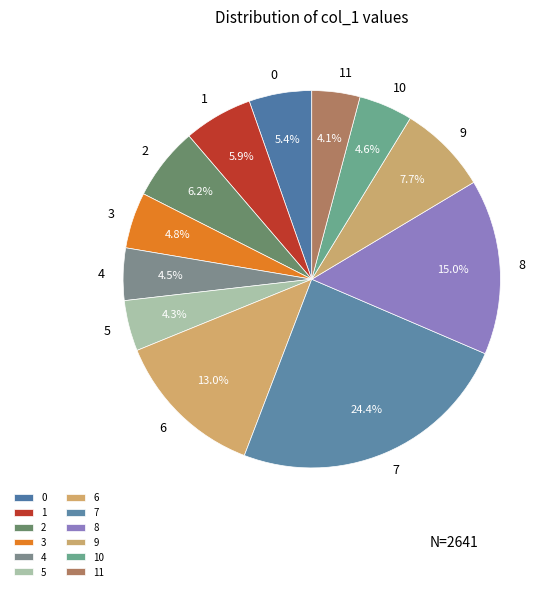

Is it true that 0 is 1% of the pie?

False